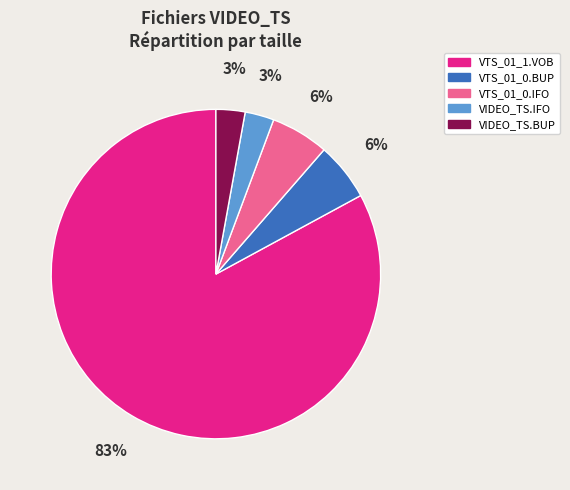

Which has a higher value, VTS_01_1.VOB or VTS_01_0.BUP?

VTS_01_1.VOB